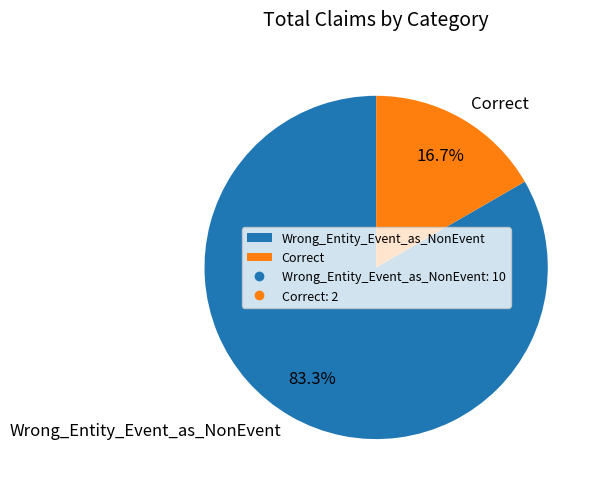

What is the smallest slice in the pie chart?

Correct